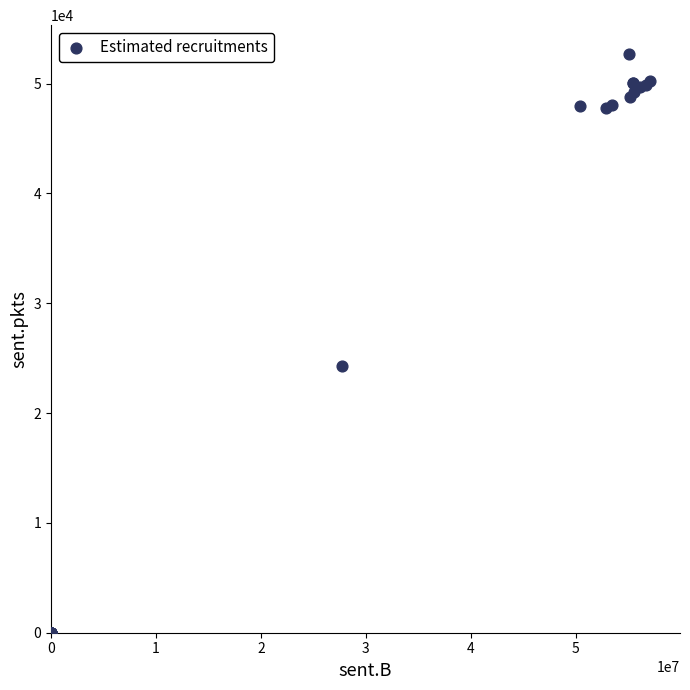

What Y value in the scatter plot is closest to 26341?

24330